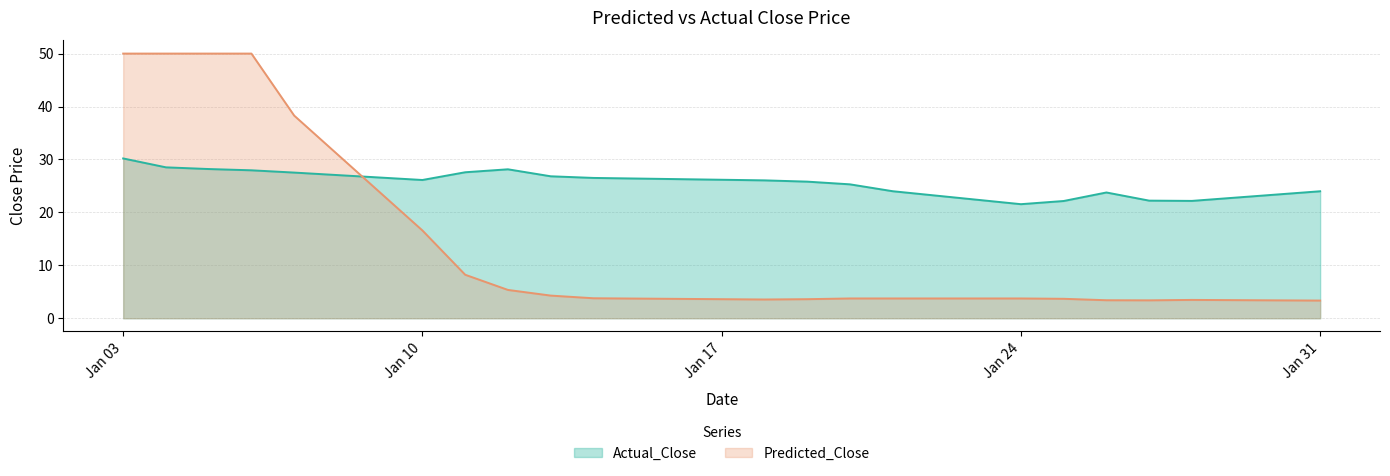

Does the chart display data point markers on the line(s)?

No